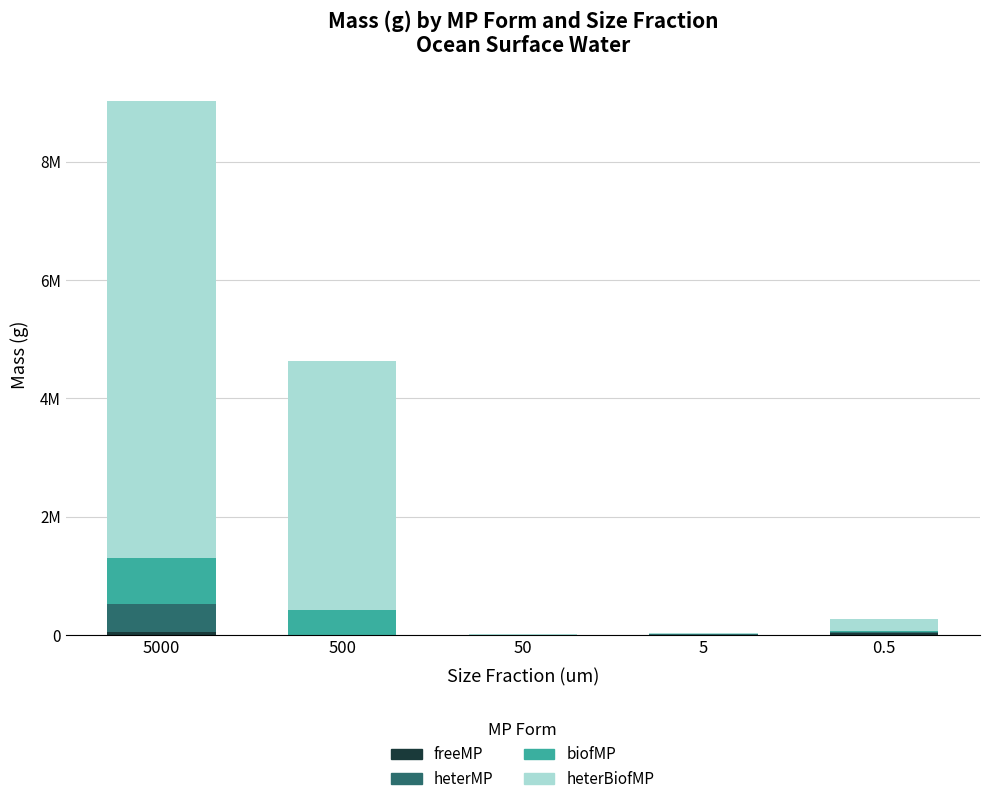

At which label is freeMP closest to 24287?

0.5